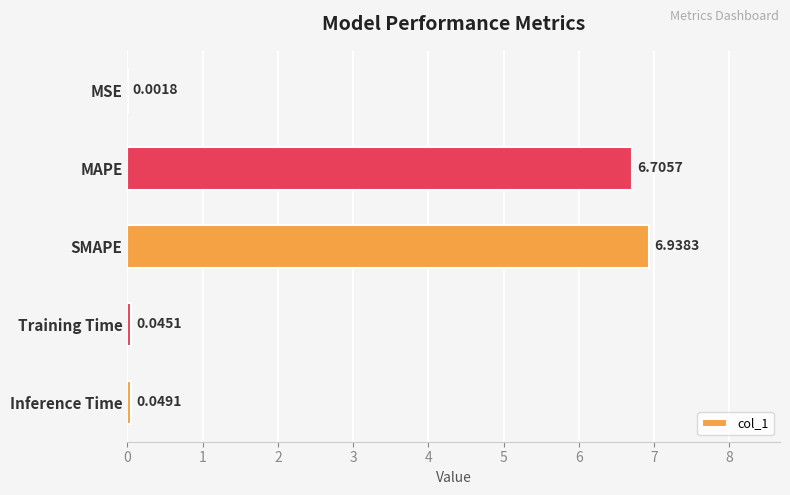

Which label corresponds to the largest value in the chart?

SMAPE